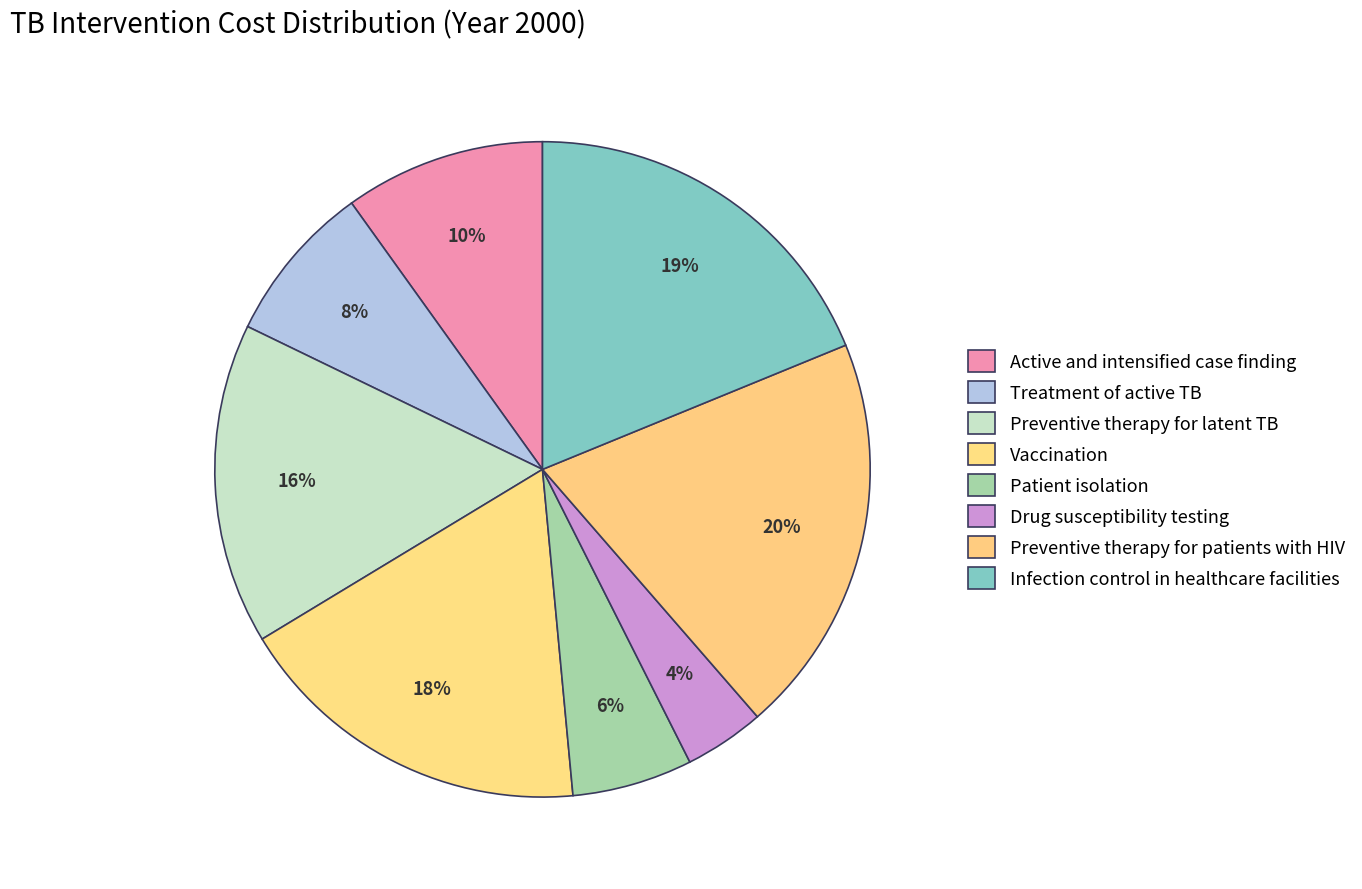

Count the number of slices in the pie.

8